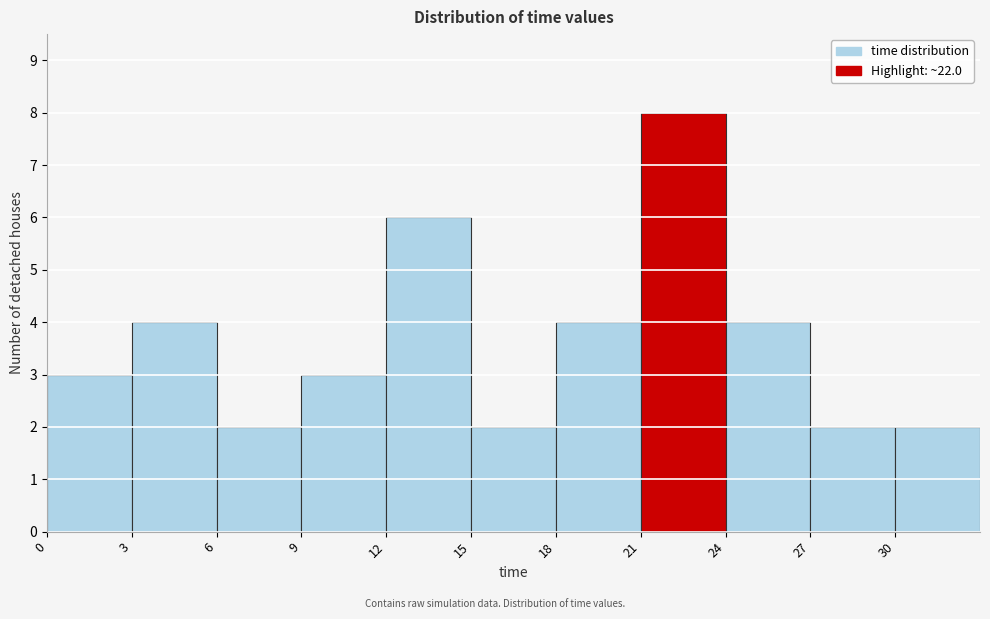

Over which range of the x-axis is the bar tallest?

21 to 24